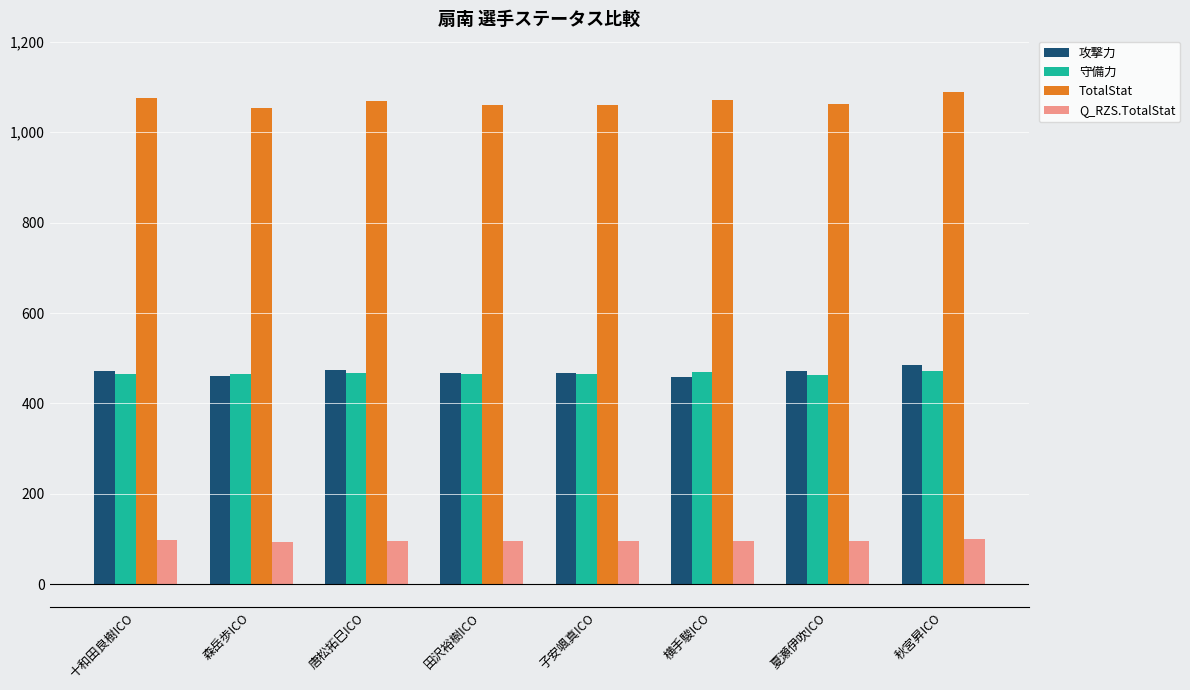

What is the minimum value for 攻撃力?

458.0